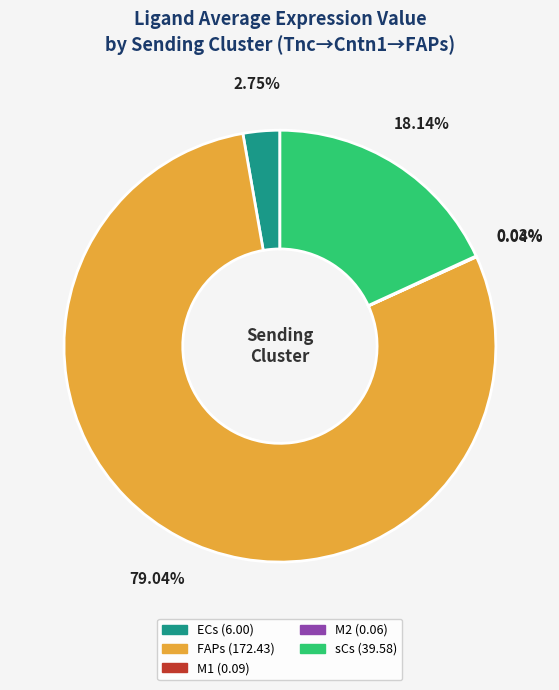

To the nearest percent, what portion does ECs represent?

3%